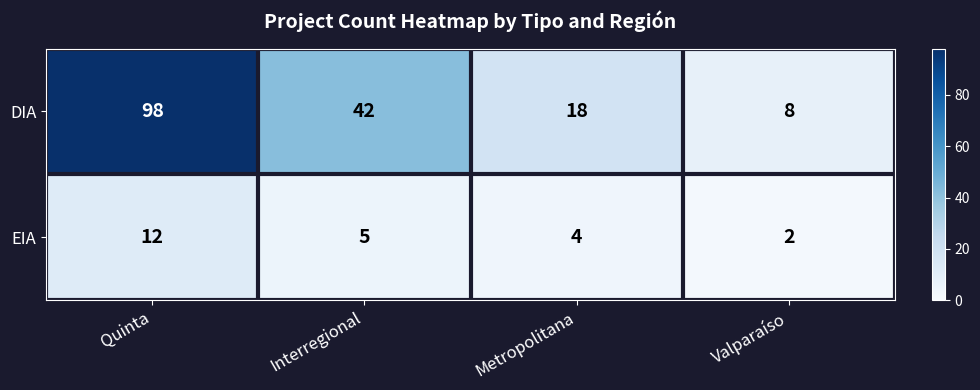

What is the difference between the EIA values at Valparaíso and Quinta?

10